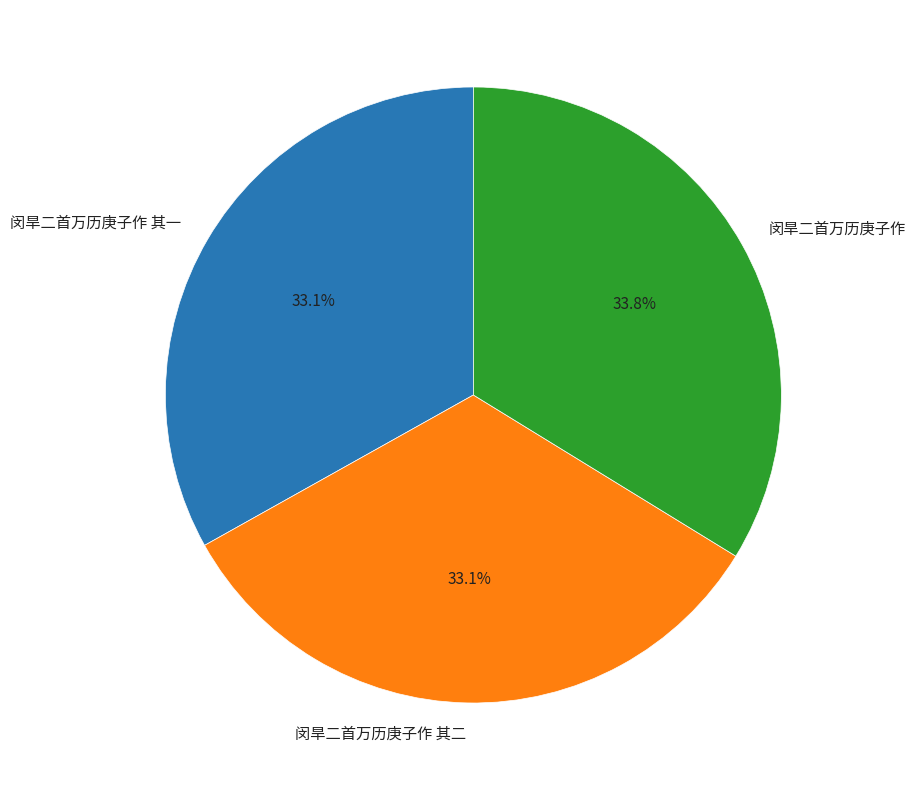

Do 闵旱二首万历庚子作 其一 and 闵旱二首万历庚子作 together represent more than half of the pie?

Yes